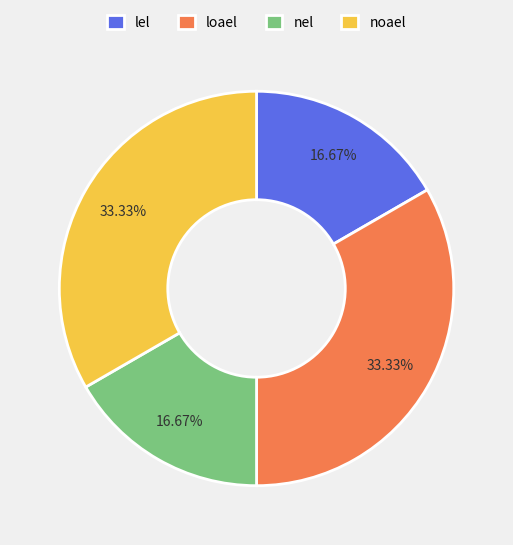

Between lel and loael, which is larger?

loael